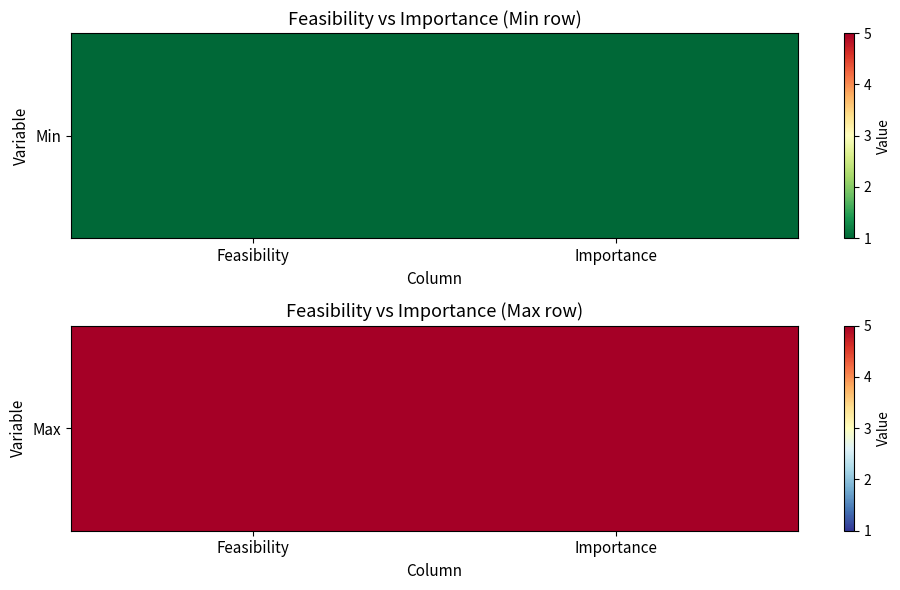

What is the highest value of the Min series?

1